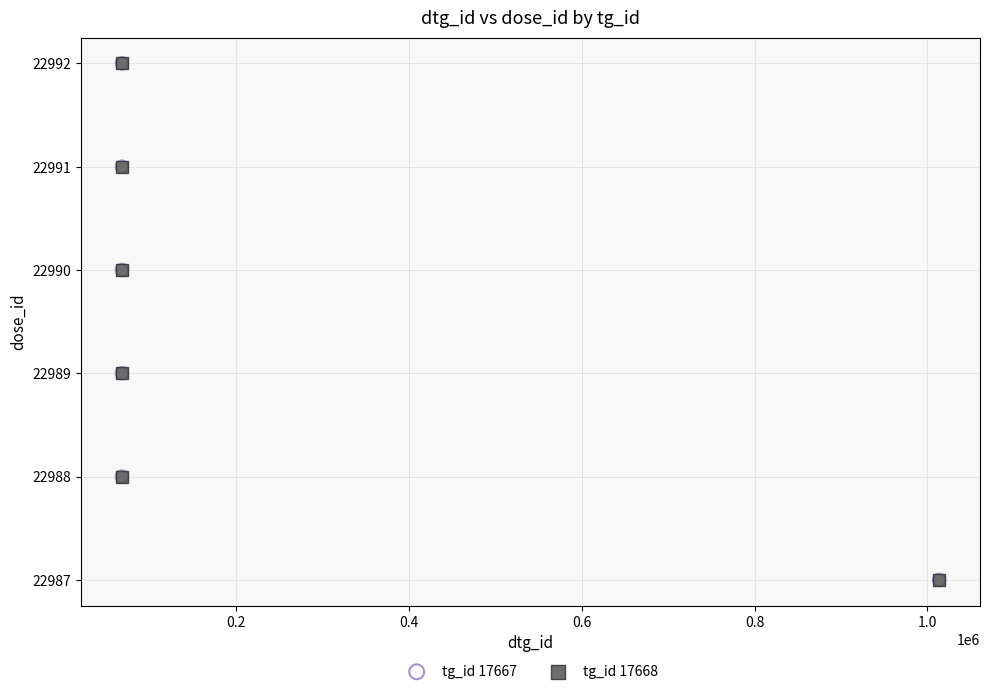

What are all the series names shown in the legend?

tg_id 17667, tg_id 17668